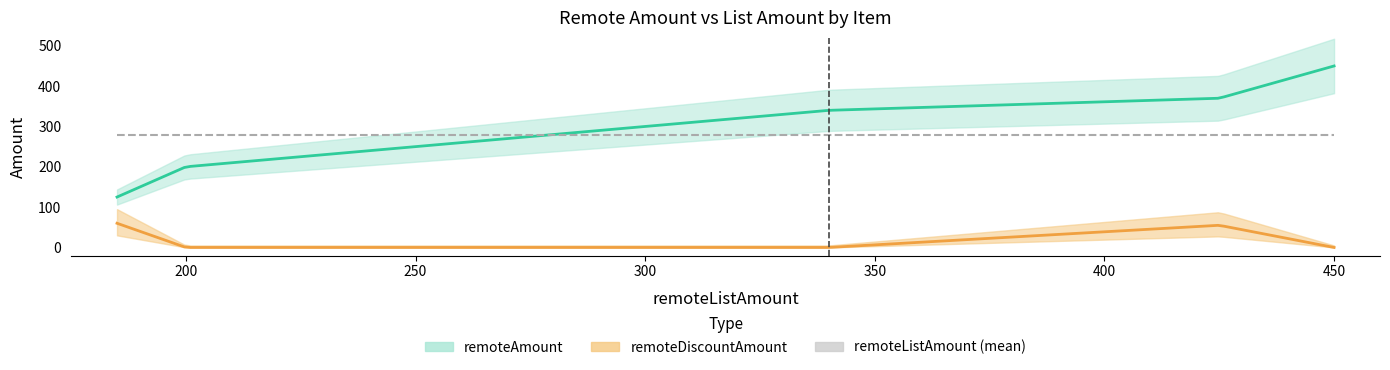

Between CHU-CHGR-DT and HUM-CHGR-STD, which series saw the biggest shift?

remoteAmount